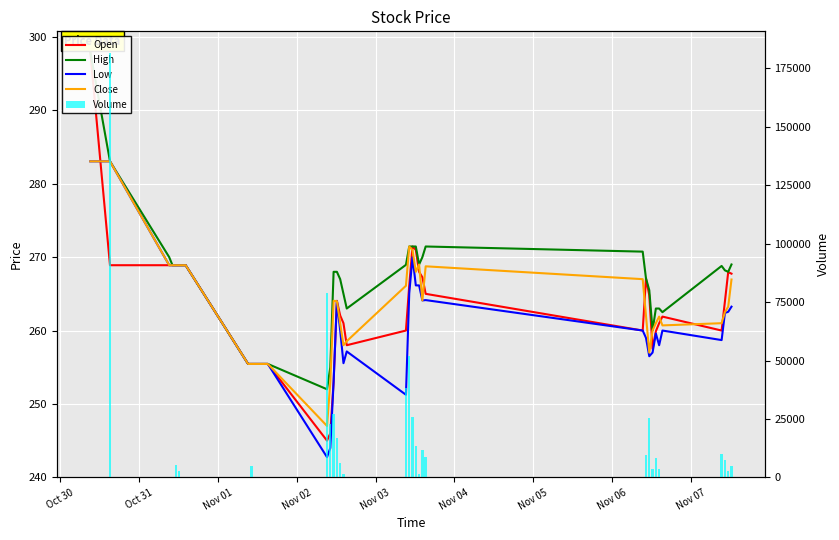

How many series are shown in this chart?

5